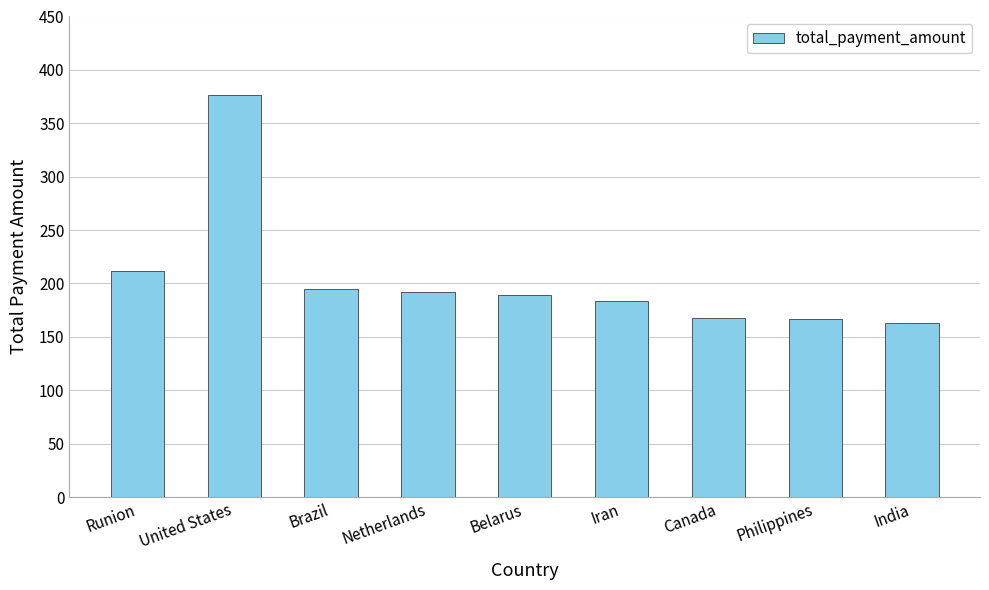

True or false: the data shows 191.6 at Netherlands.

True